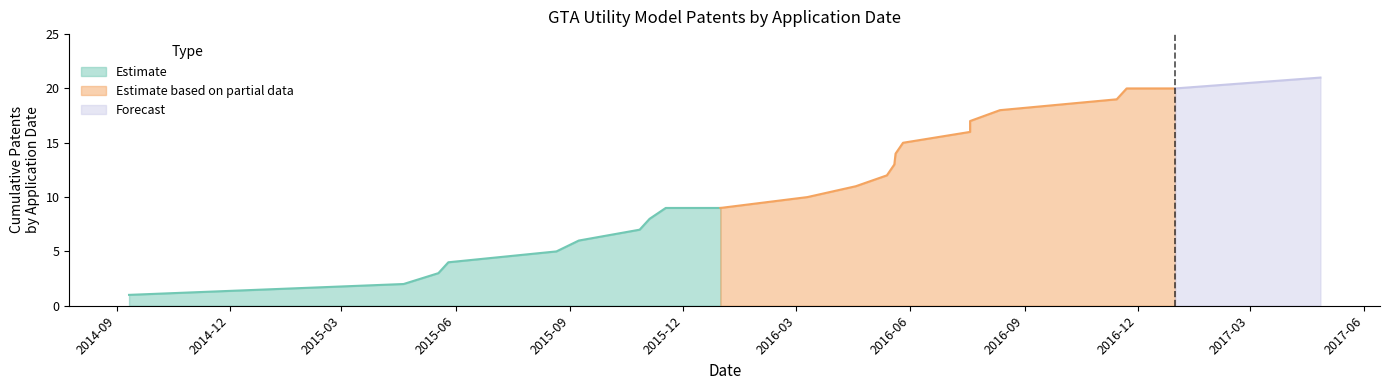

How many data points in Cumulative Count are less than 11?

10